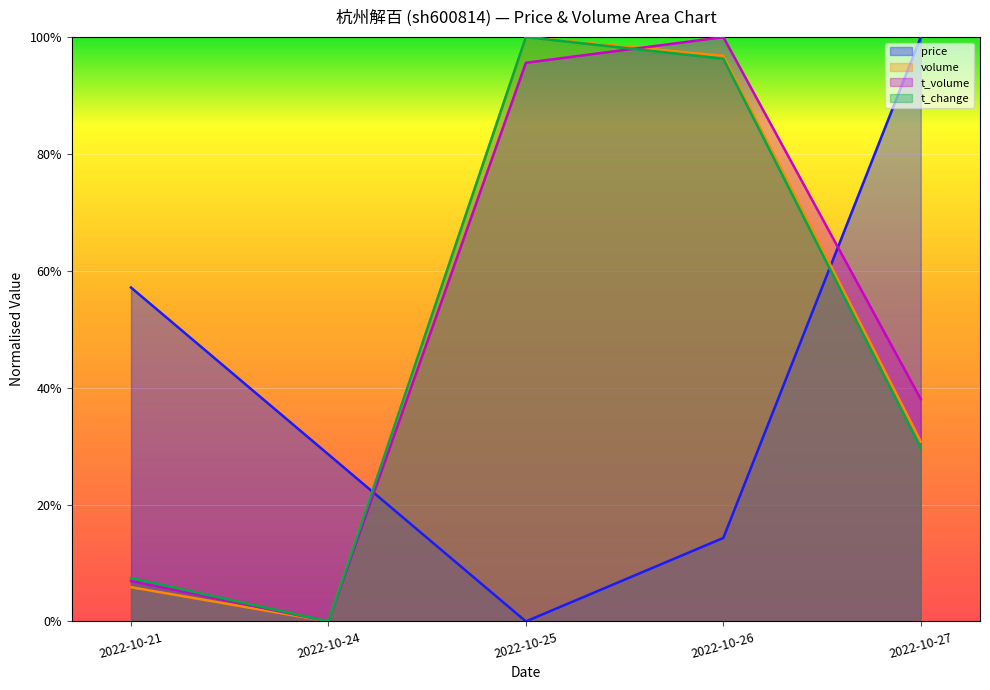

At 2022-10-26, list the series in order from largest to smallest.

t_volume, volume, t_change, price